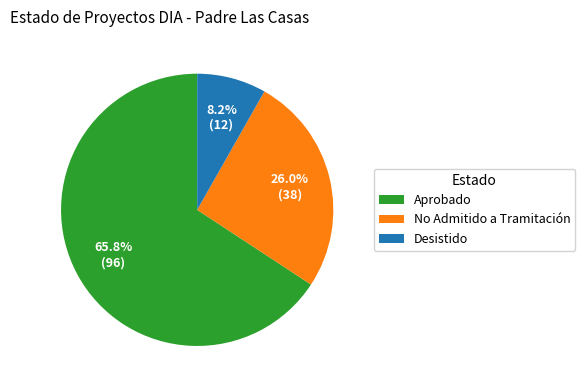

What is the largest slice in the pie chart?

Aprobado